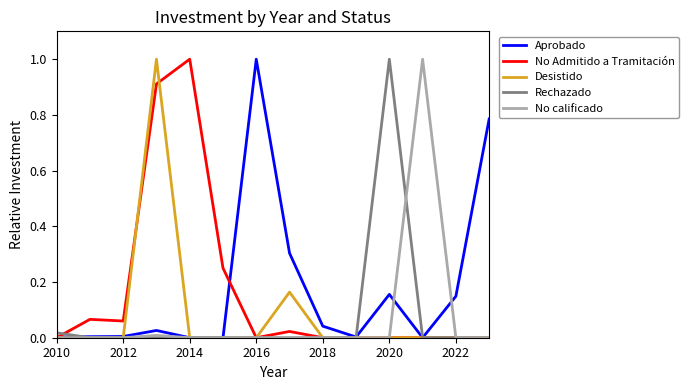

What is the highest value of the No calificado series?

1.0